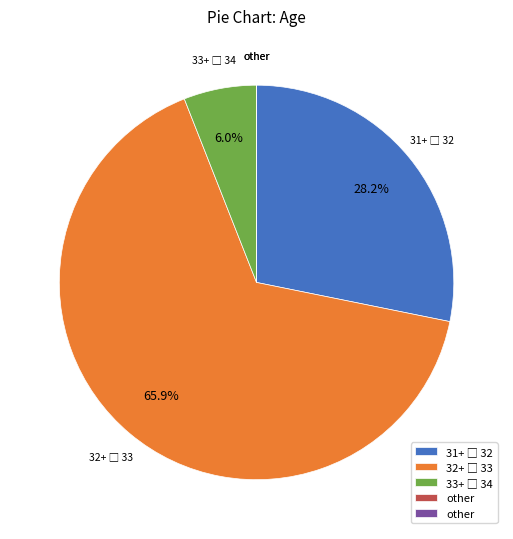

Does any single category account for the majority?

Yes